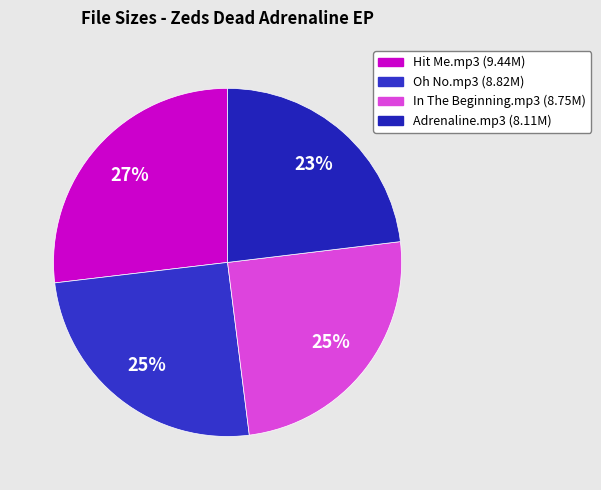

To the nearest percent, what is the average slice percentage?

25%